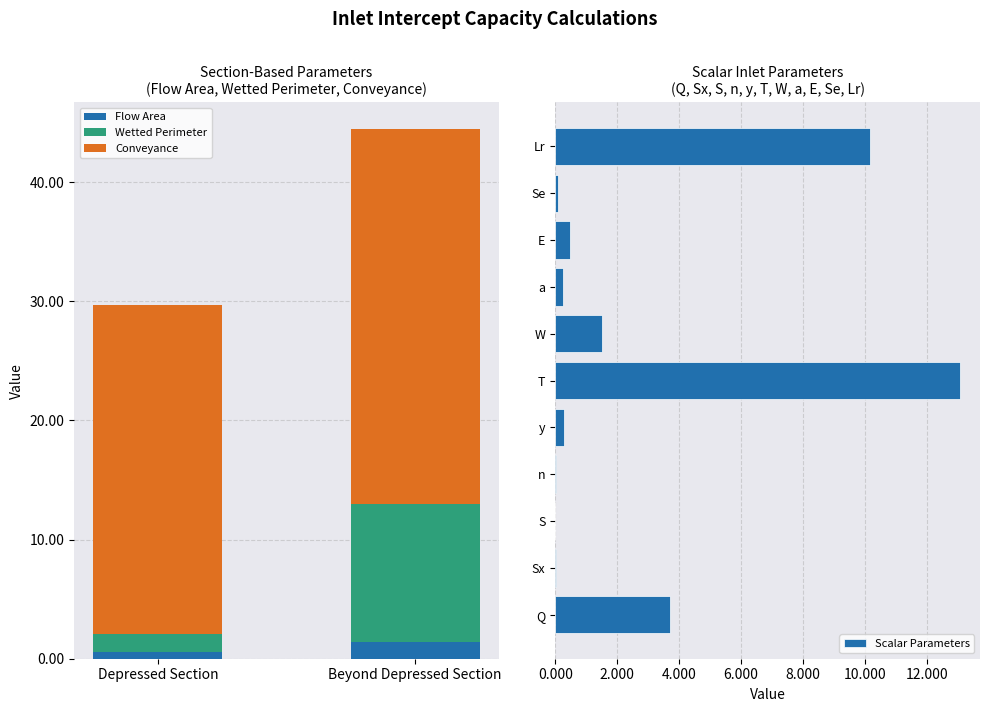

At how many categories does at least one series exceed 16?

2